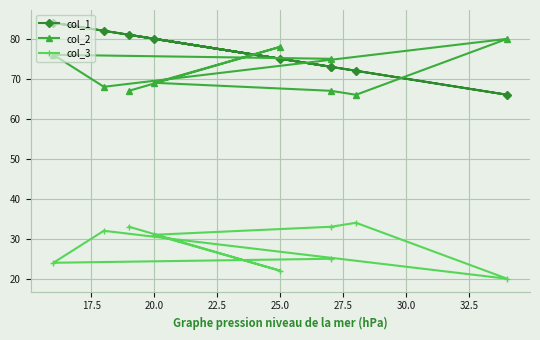

How many categories are shown in the chart?

9